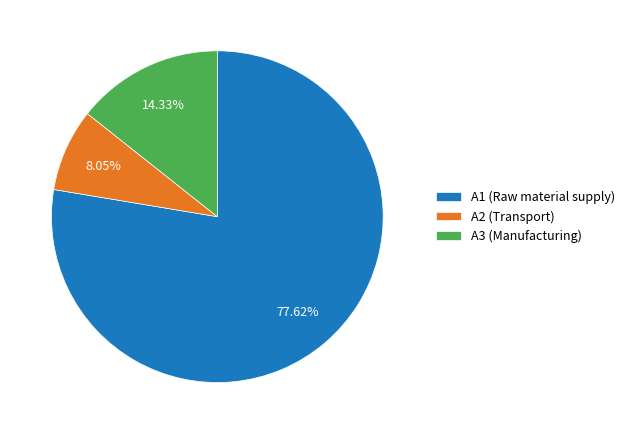

Which slice is the largest?

A1 (Raw material supply)